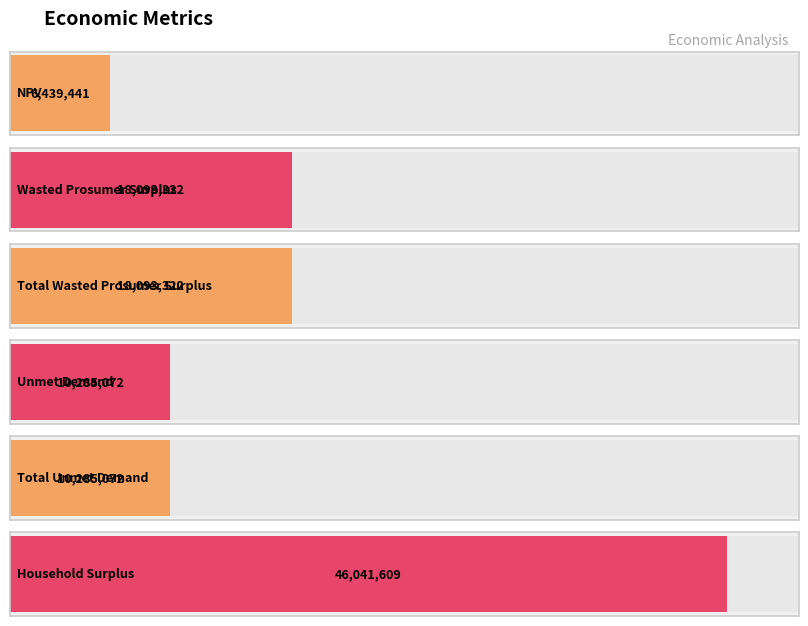

What is the difference between the maximum and second lowest values?

35756537.2